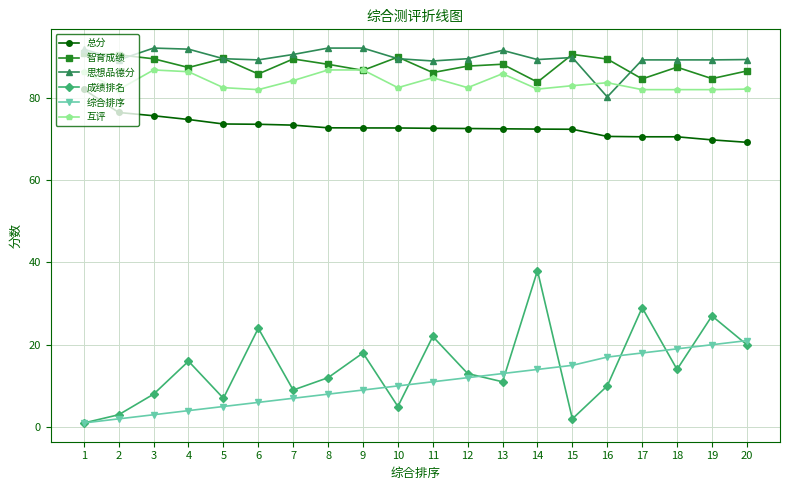

At which label does 互评 first exceed 82?

1